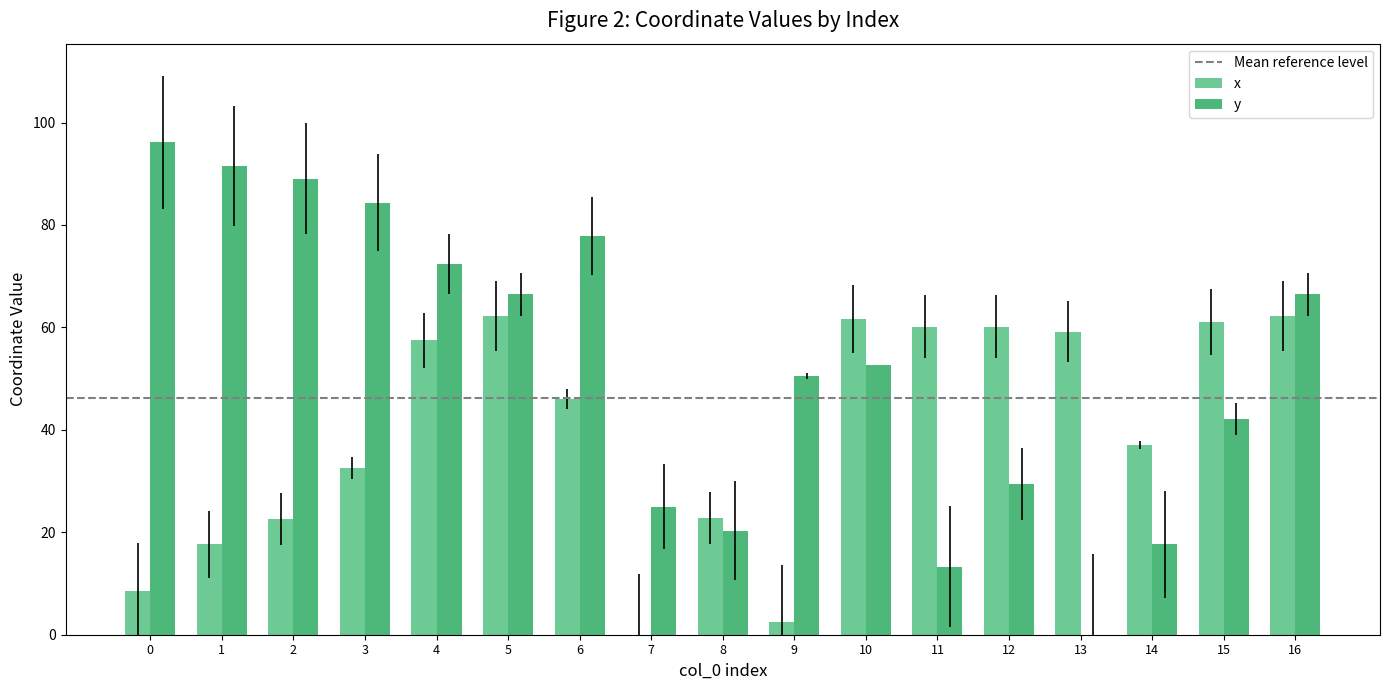

Is the value of x at 4 greater than the value of y at 13?

Yes